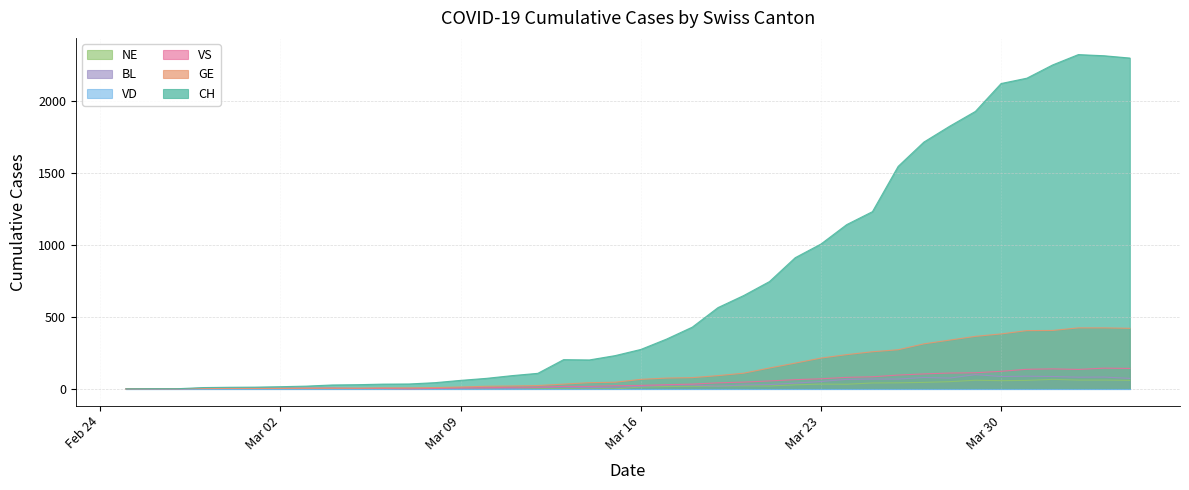

How many lines are shown in the chart?

6